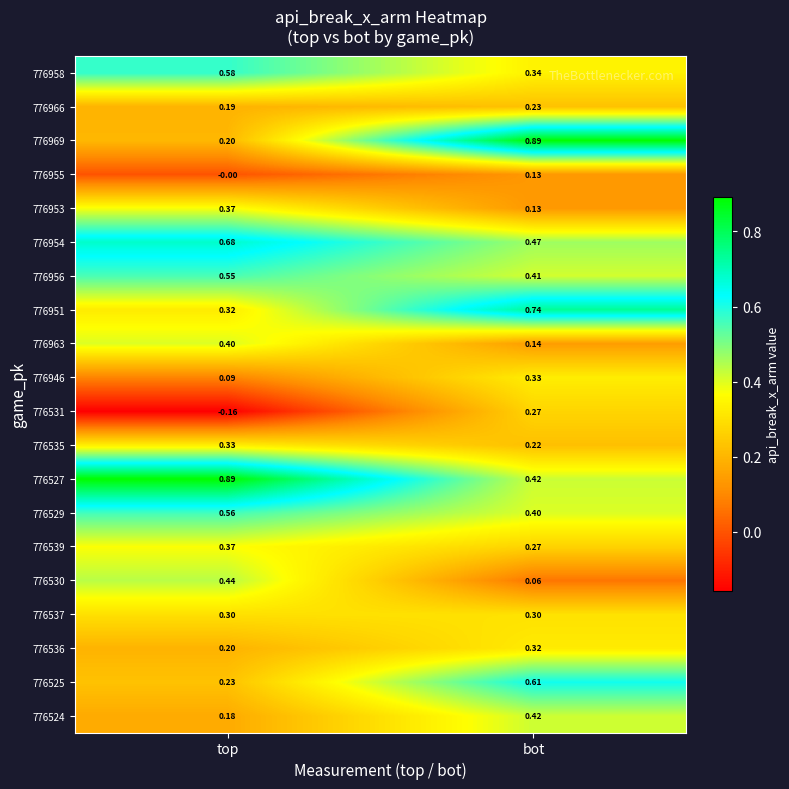

Which category has the highest value in the 776529 series?

top